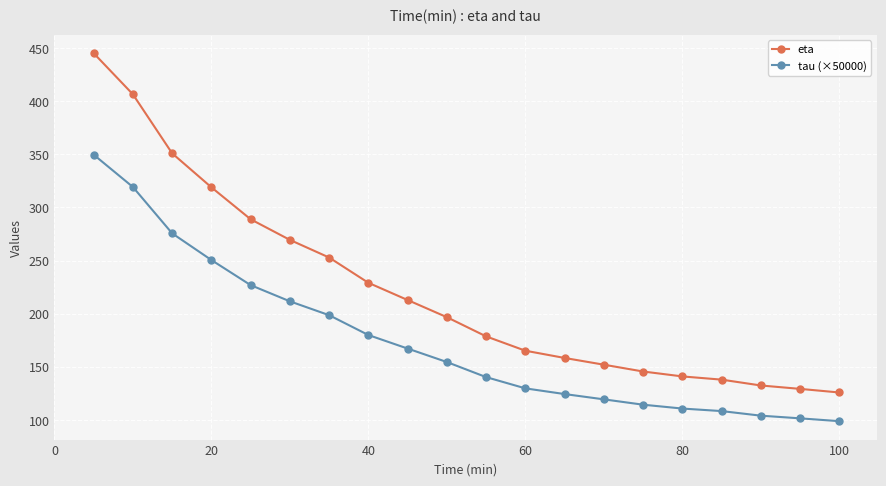

True or false: tau (×50000) and eta intersect in this chart.

False